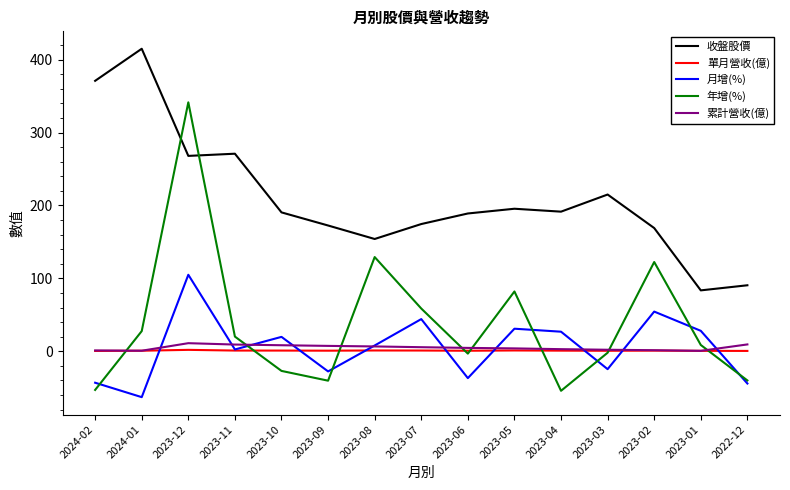

At which label is 收盤股價 closest to 249?

2023-12